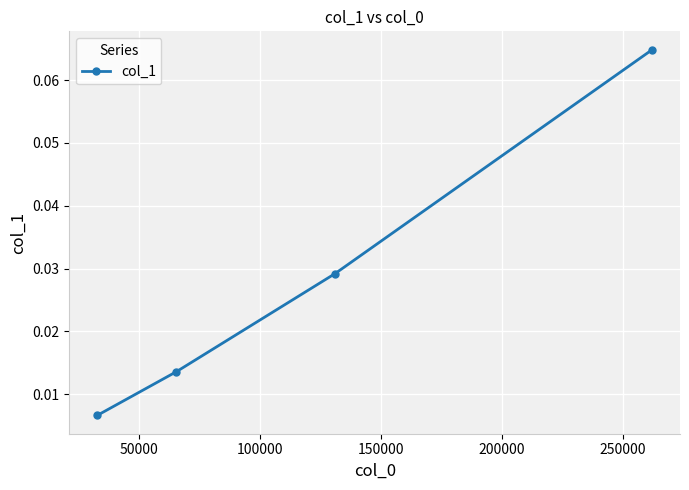

Count the number of data series in this chart.

1